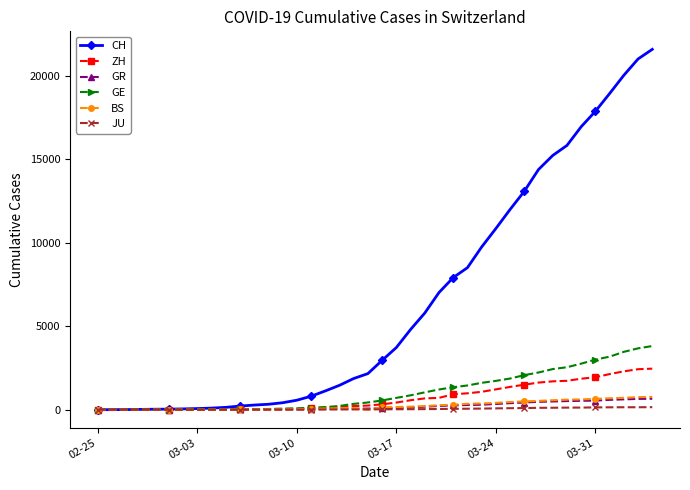

Which series has the largest range (max minus min)?

CH